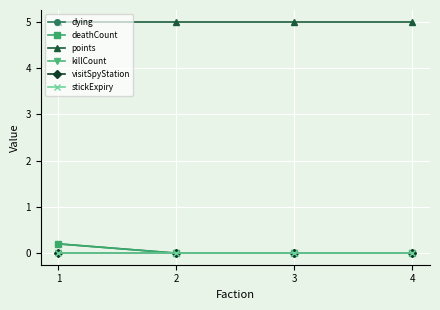

True or false: killCount has more than 2 points higher than both neighbors.

False